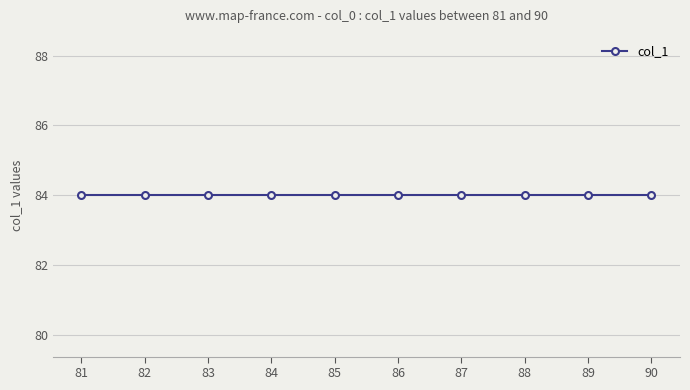

At which label is the value closest to 12?

84